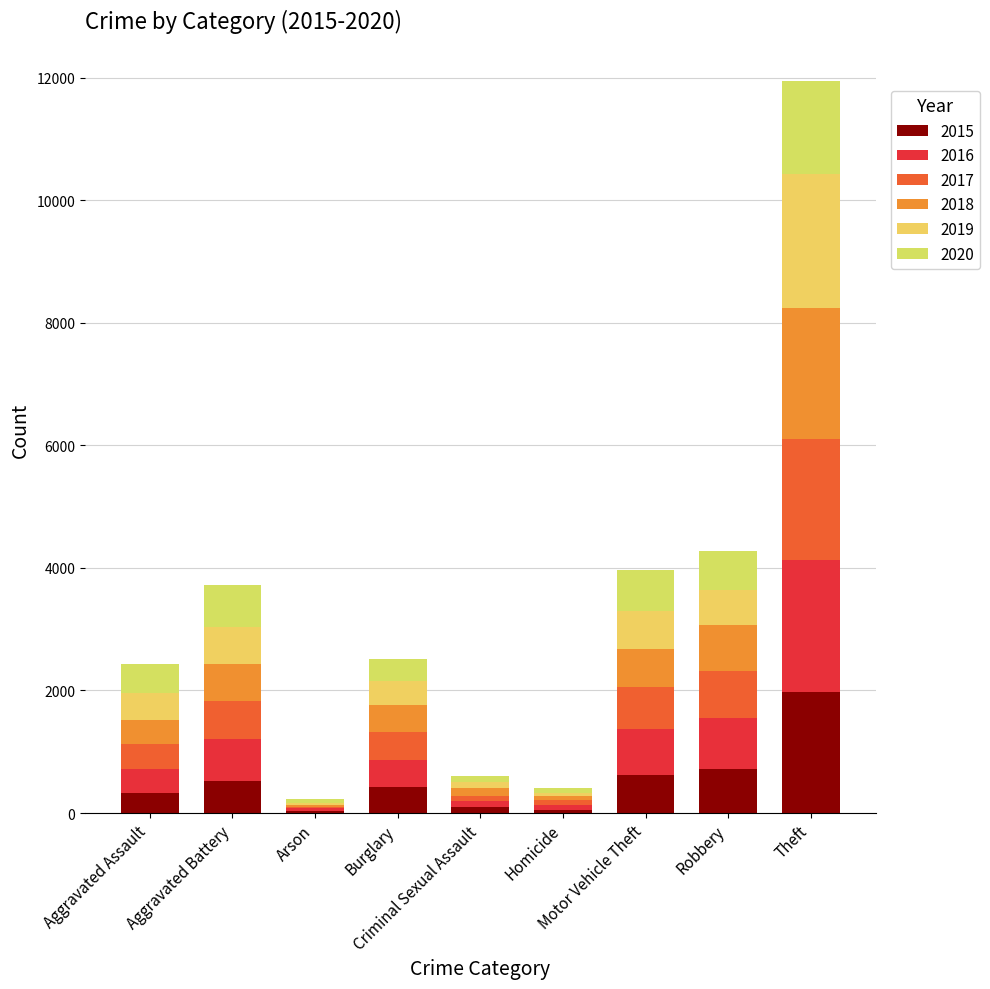

What is the difference between the 2018 values at Motor Vehicle Theft and Theft?

1509